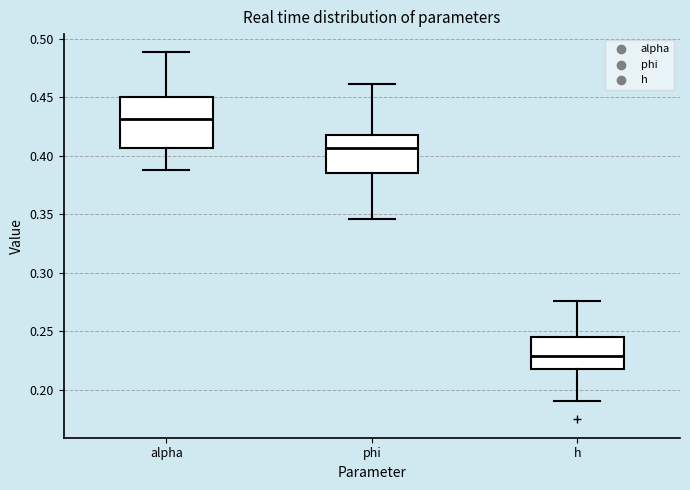

Reading left to right, transcribe this box plot: for each box, give where its median line is, the range the box spans, and where its two whiskers end, as read against the y-axis. The values are not printed on the chart, so give them approximately, as read against the axis.

alpha: median 0.430, box 0.405 to 0.450, whiskers 0.390 to 0.490
phi: median 0.405, box 0.385 to 0.420, whiskers 0.345 to 0.460
h: median 0.230, box 0.220 to 0.245, whiskers 0.190 to 0.275